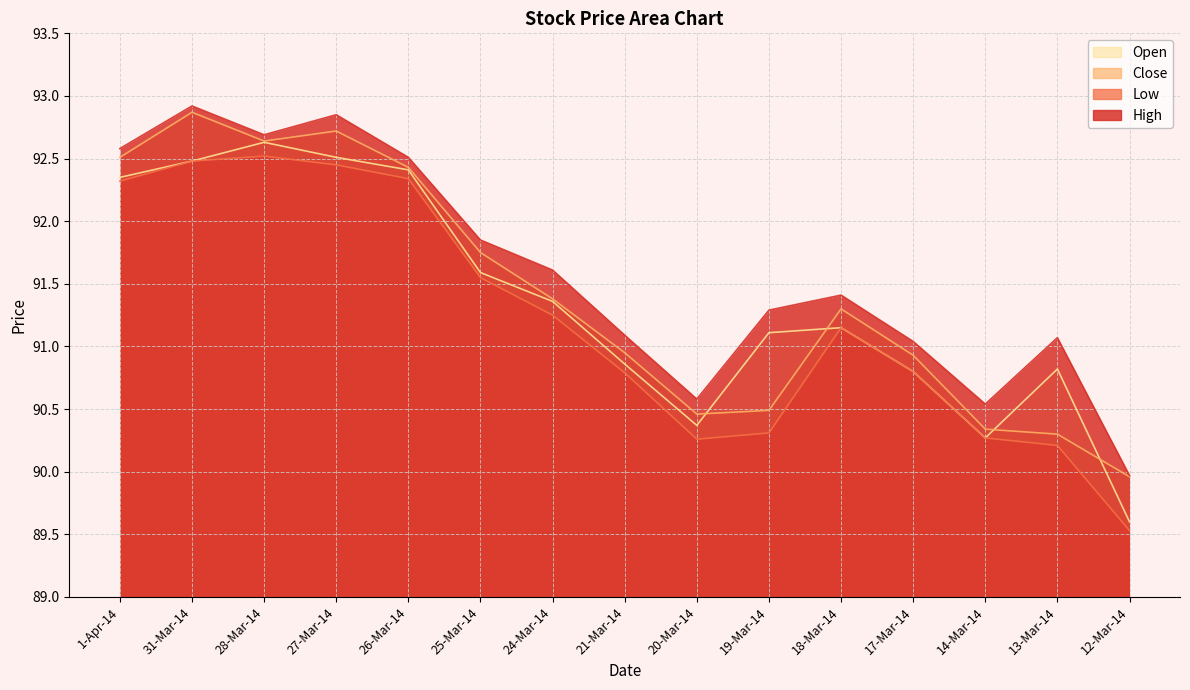

At which label does High first exceed 91?

1-Apr-14